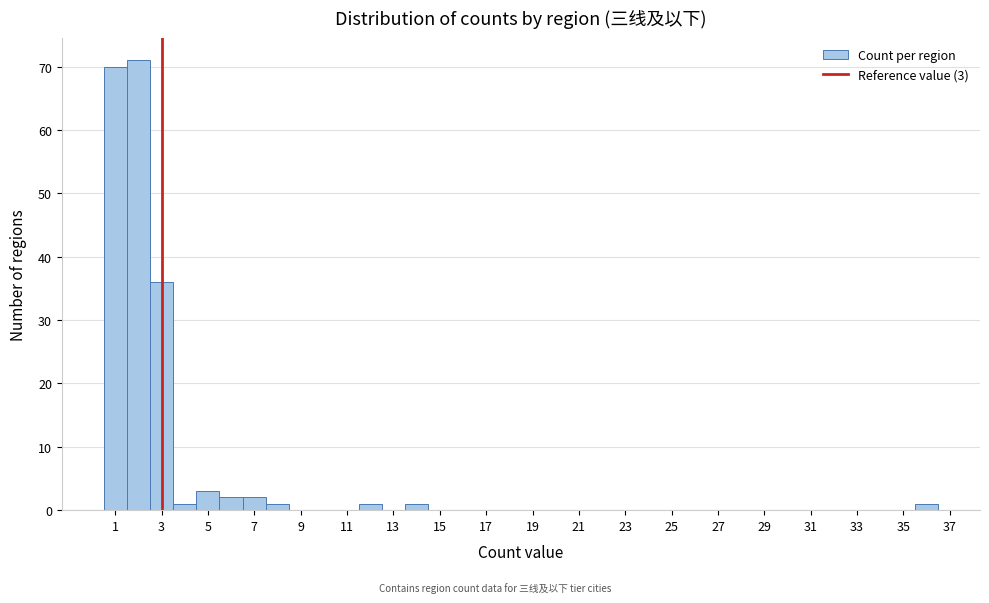

Over which range of the x-axis is the bar tallest?

1.5 to 2.5